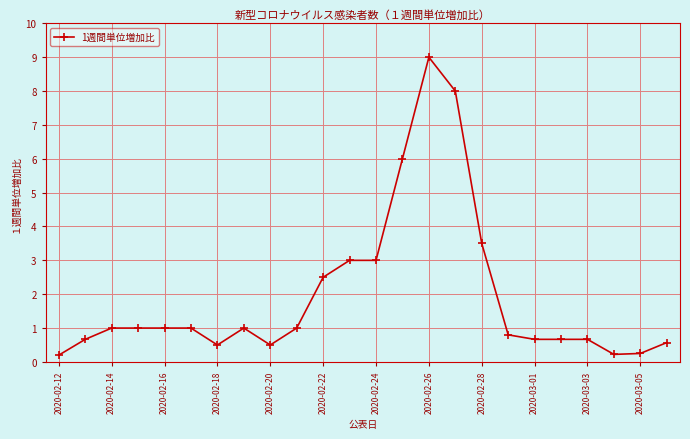

What is the difference between the maximum and minimum values?

8.8